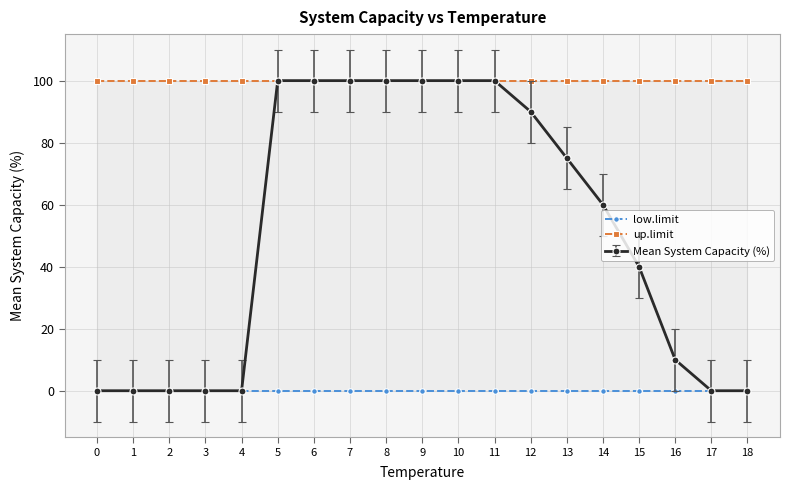

What is the total value across all series at 2?

100